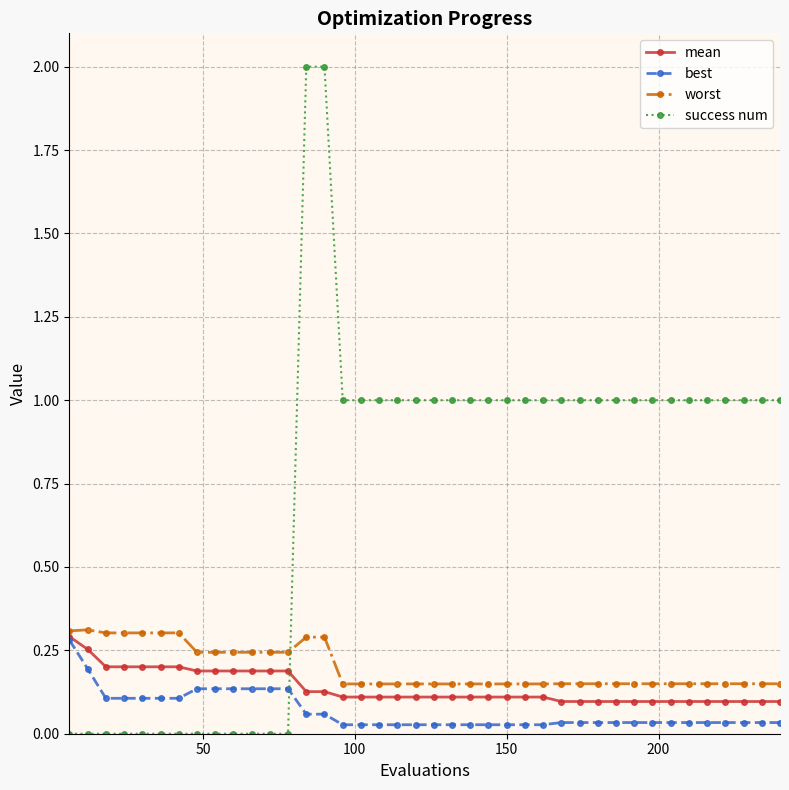

What is the maximum value shown in the chart?

2.0